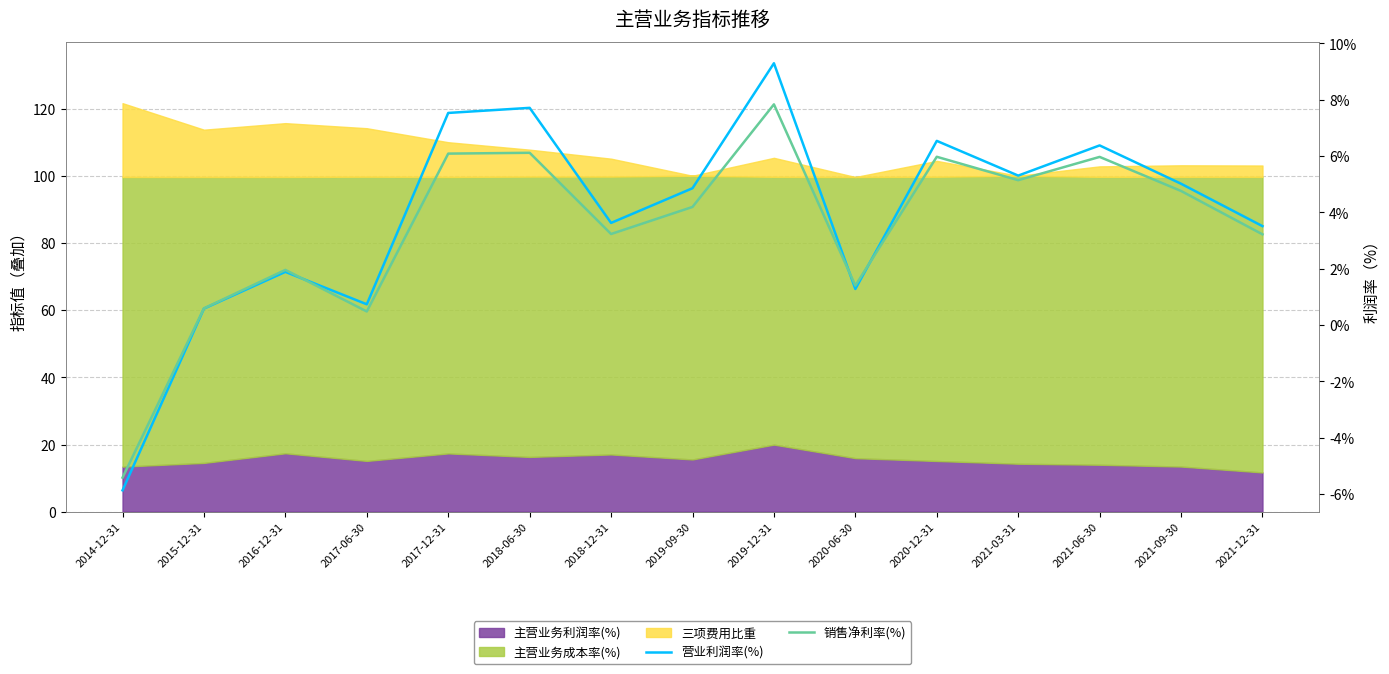

Where do 销售净利率(%) and 营业利润率(%) first cross each other?

2016-12-31 and 2017-06-30